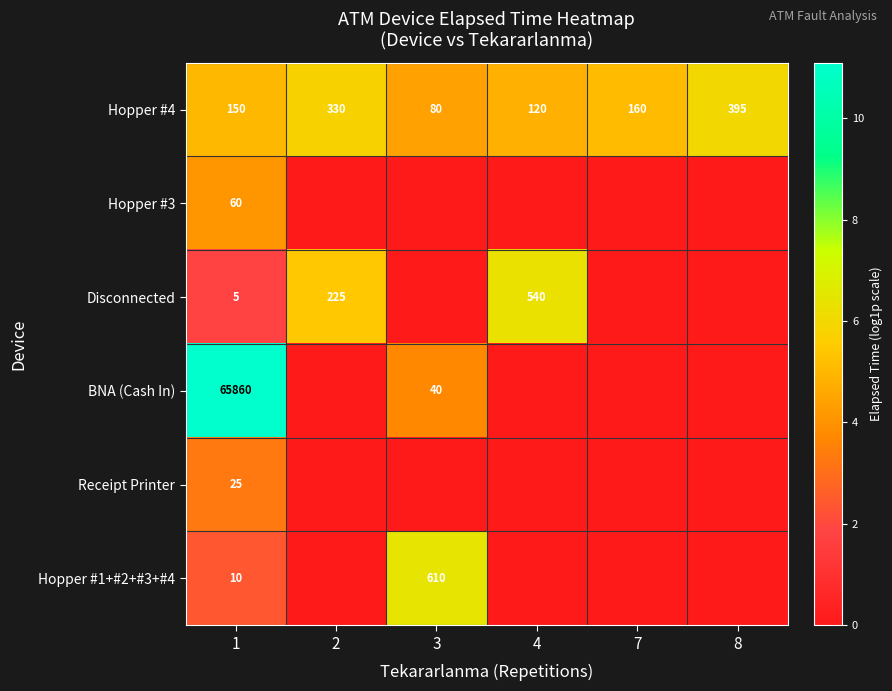

The BNA (Cash In) series shows 65860 at 1. True or false?

True